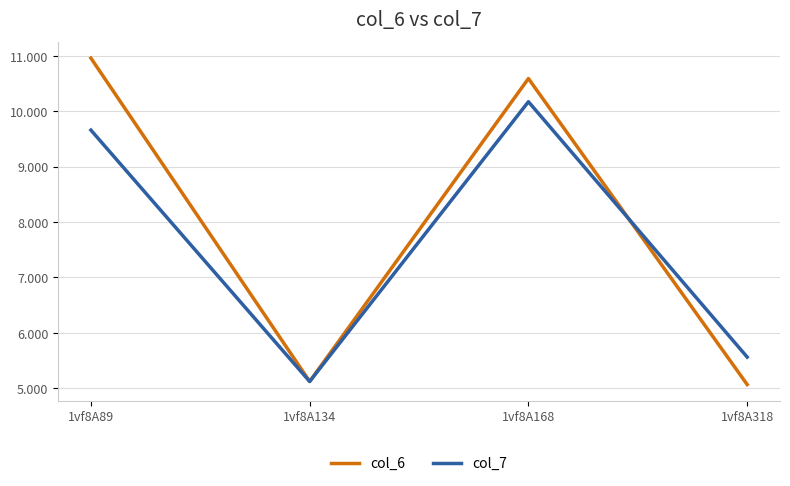

How many series are shown in this chart?

2